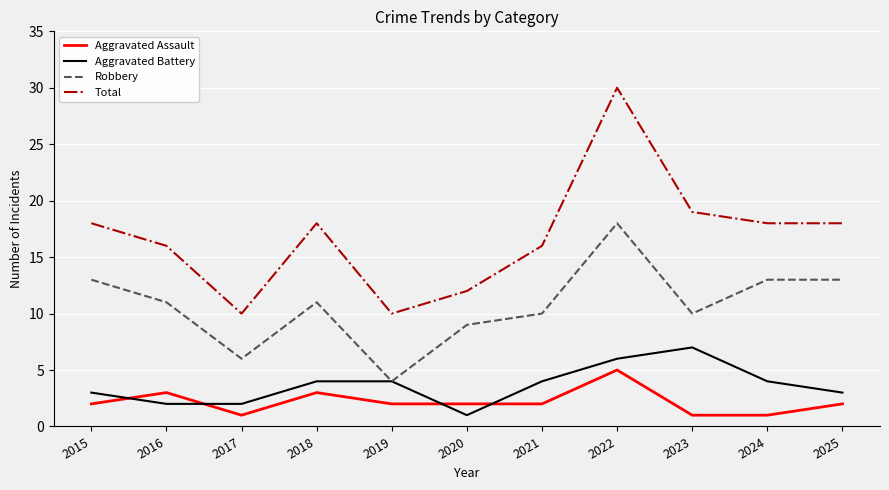

How many intersections are there between Aggravated Assault and Aggravated Battery?

4